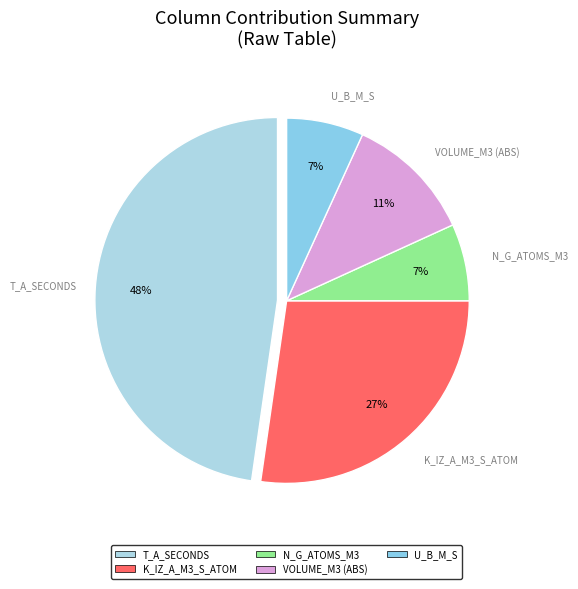

How many segments does this pie chart have?

5